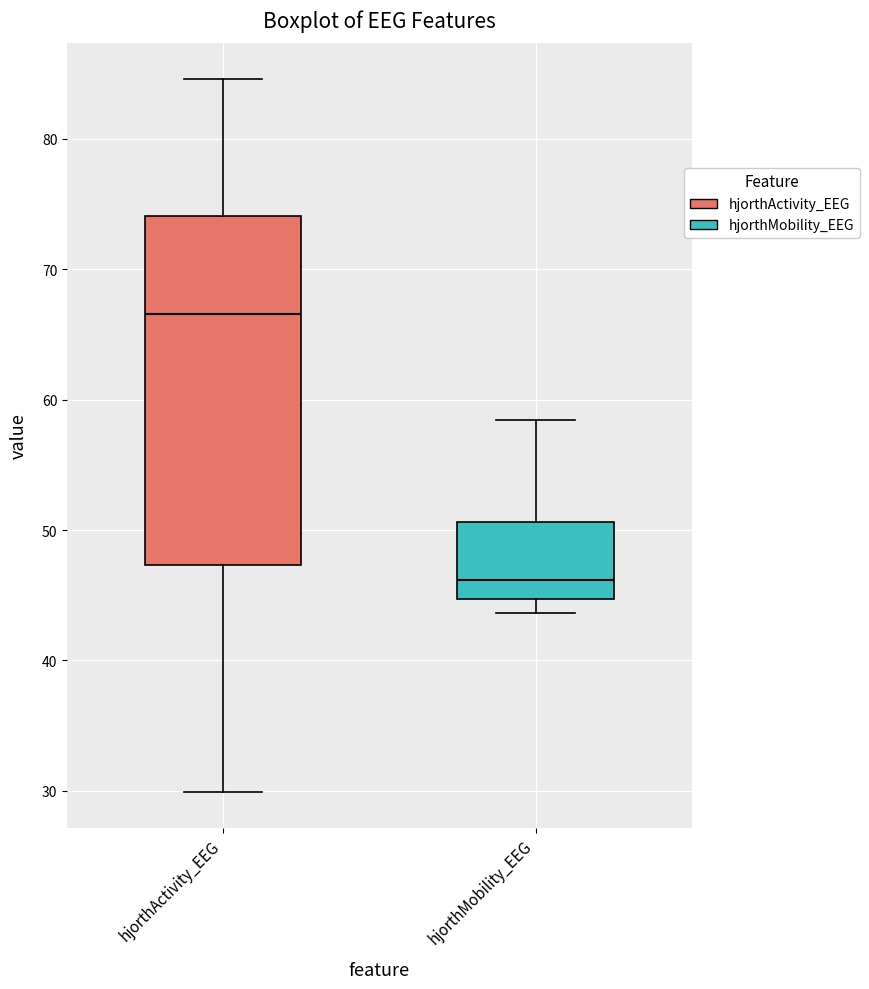

Which box is the tallest, from its lower edge to its upper edge?

hjorthActivity_EEG